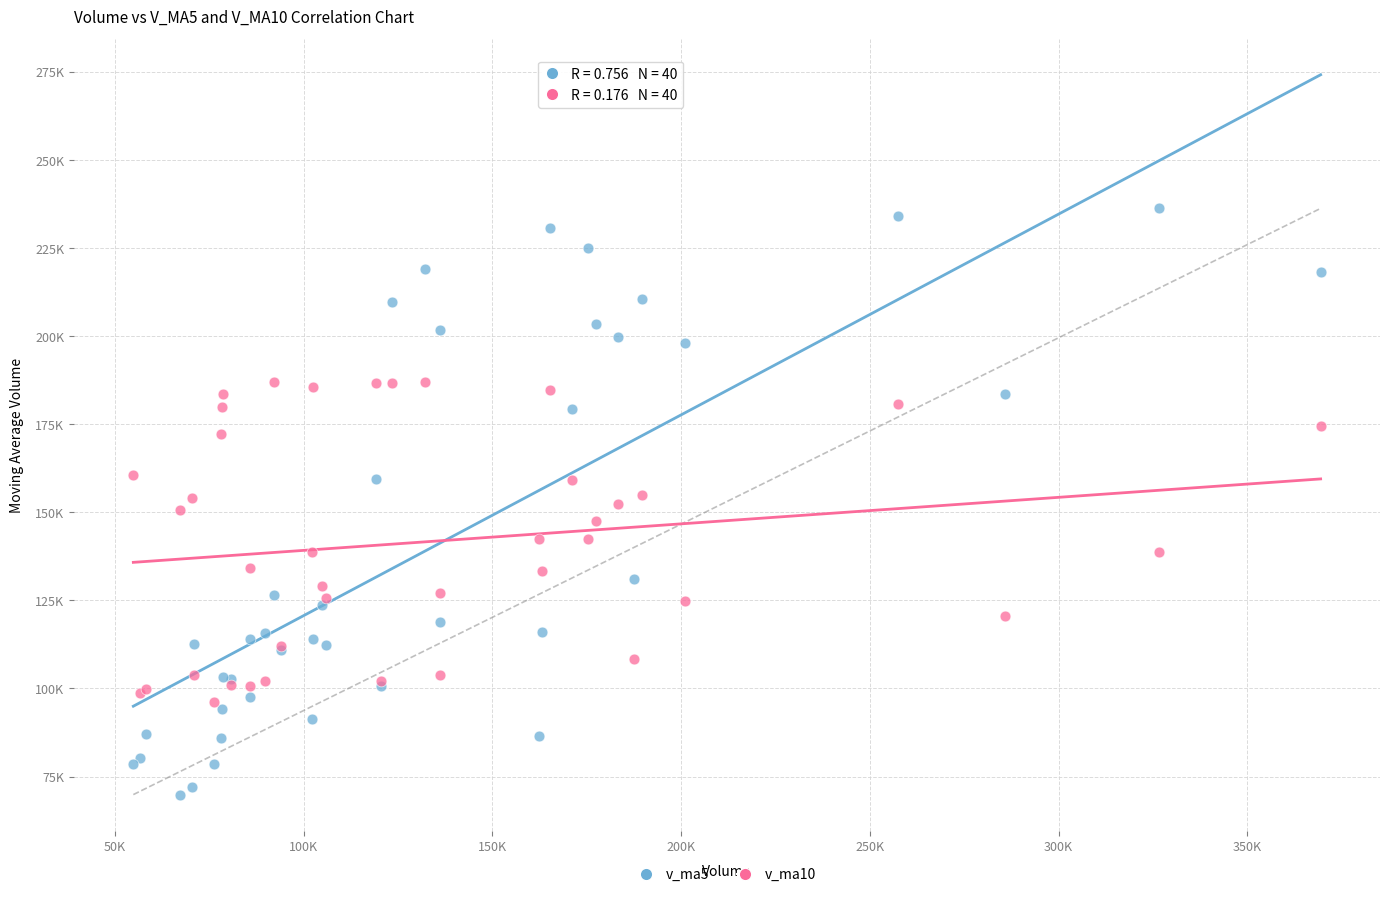

What are all the series names shown in the legend?

v_ma5, v_ma10